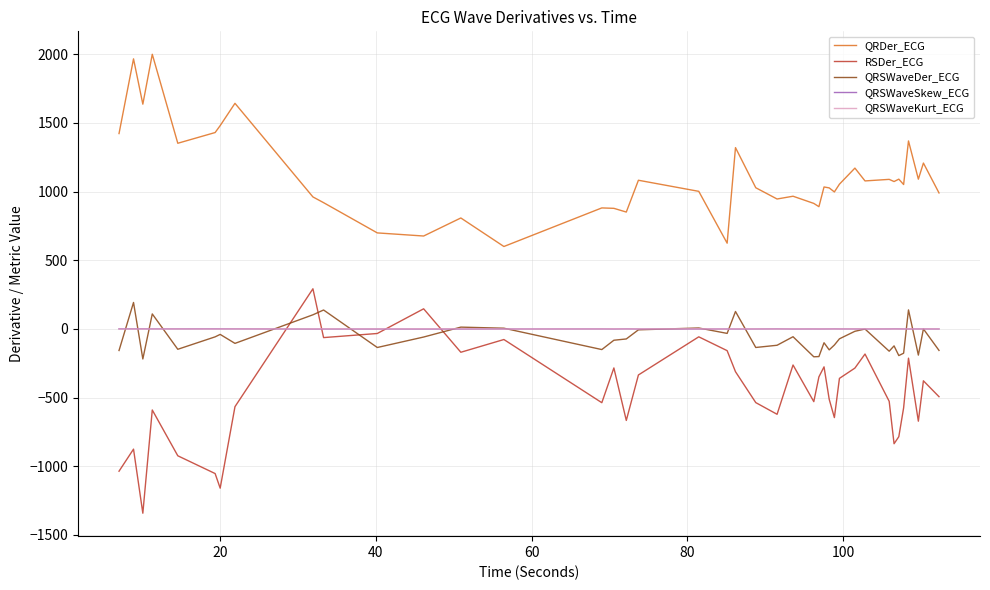

What is the average value of the QRSWaveKurt_ECG series?

-0.1